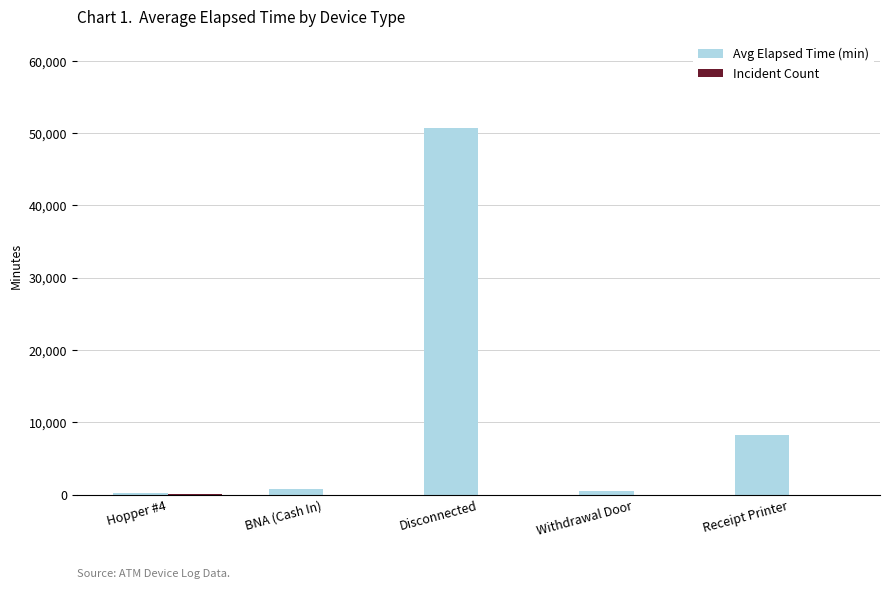

Which series changed the most between Disconnected and Receipt Printer?

Avg Elapsed Time (min)